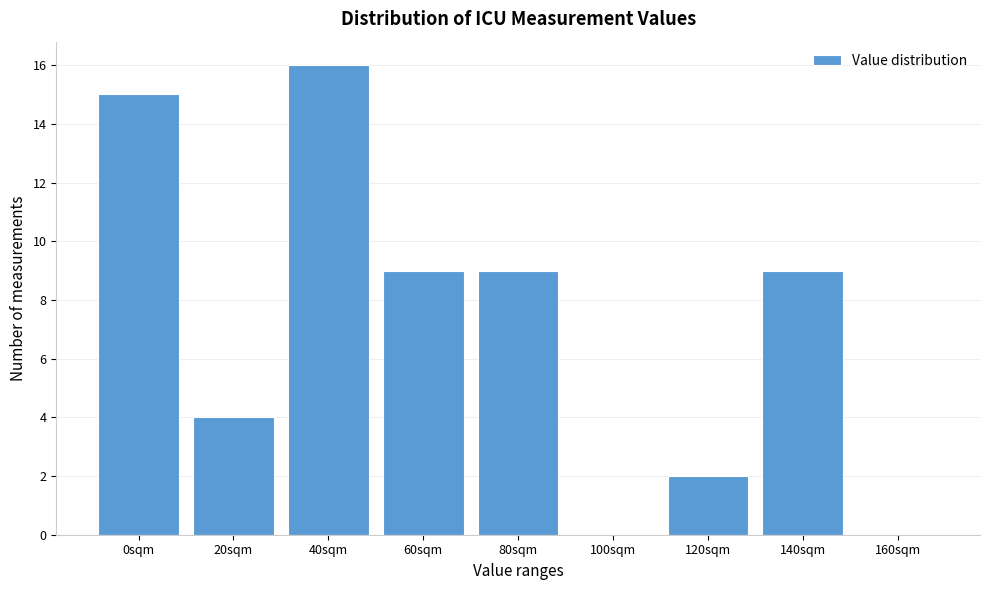

Reading right to left, transcribe all the data shown in this chart.

160sqm=0	140sqm=9	120sqm=2	100sqm=0	80sqm=9	60sqm=9	40sqm=16	20sqm=4	0sqm=15